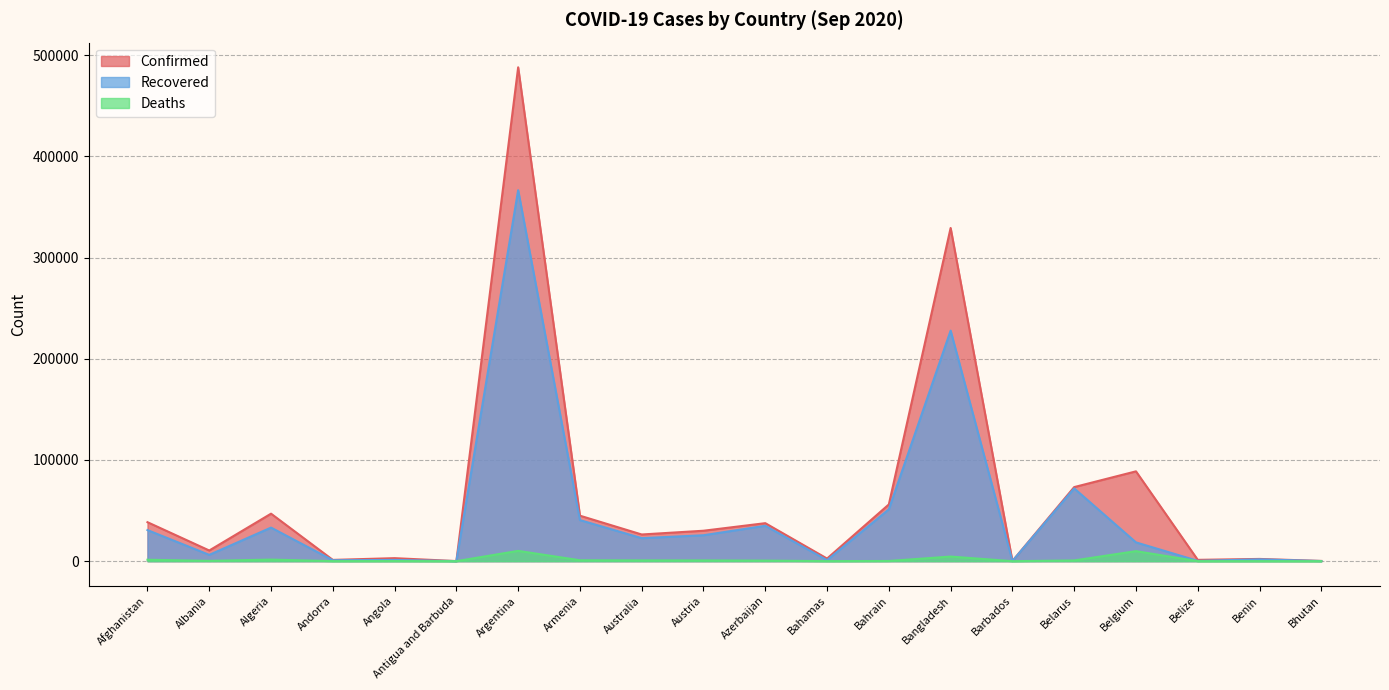

How many interior local valleys does the Recovered series have?

7